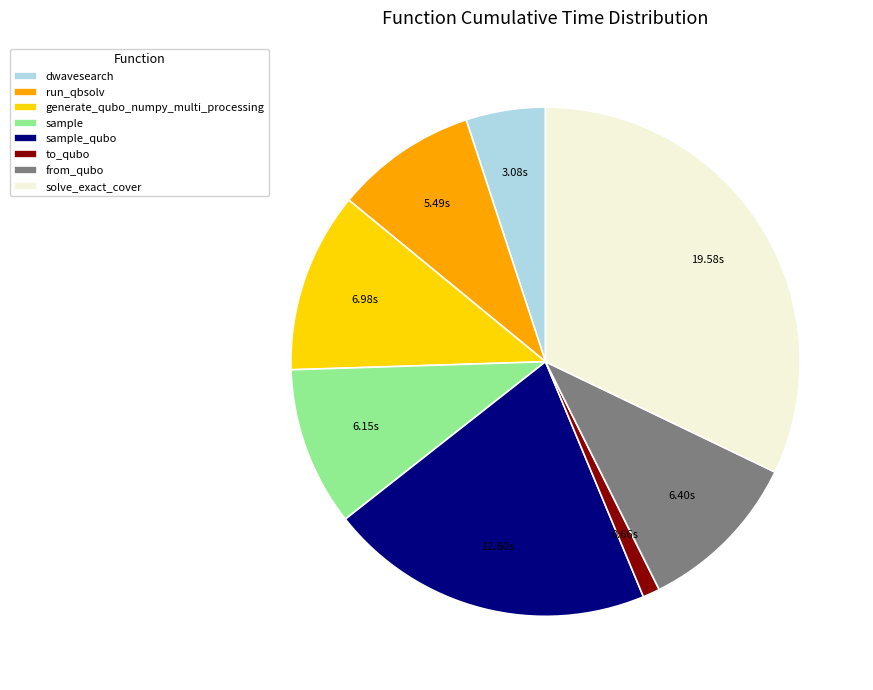

Which category has the biggest portion of the pie?

solve_exact_cover